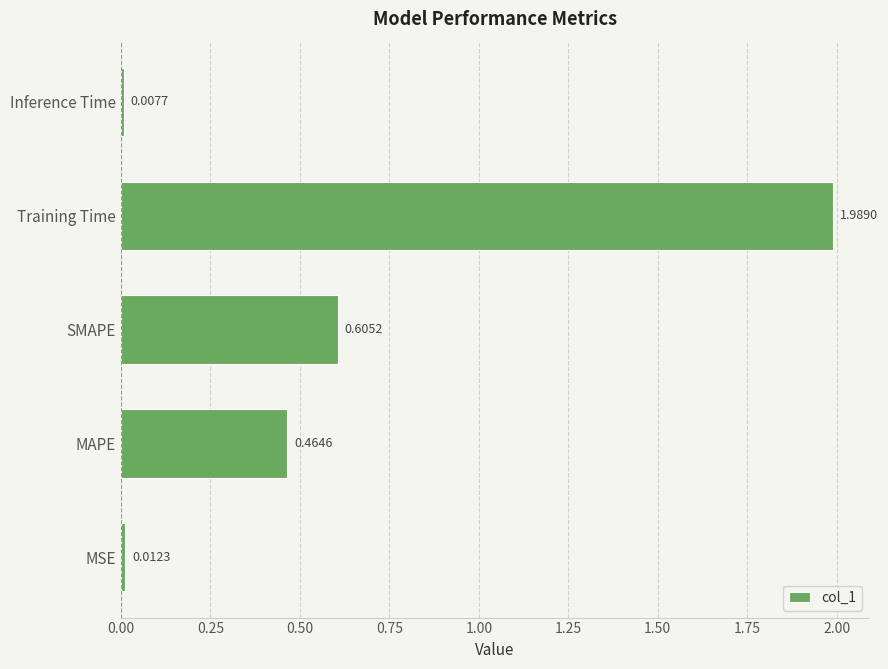

How many bars are there in total?

5